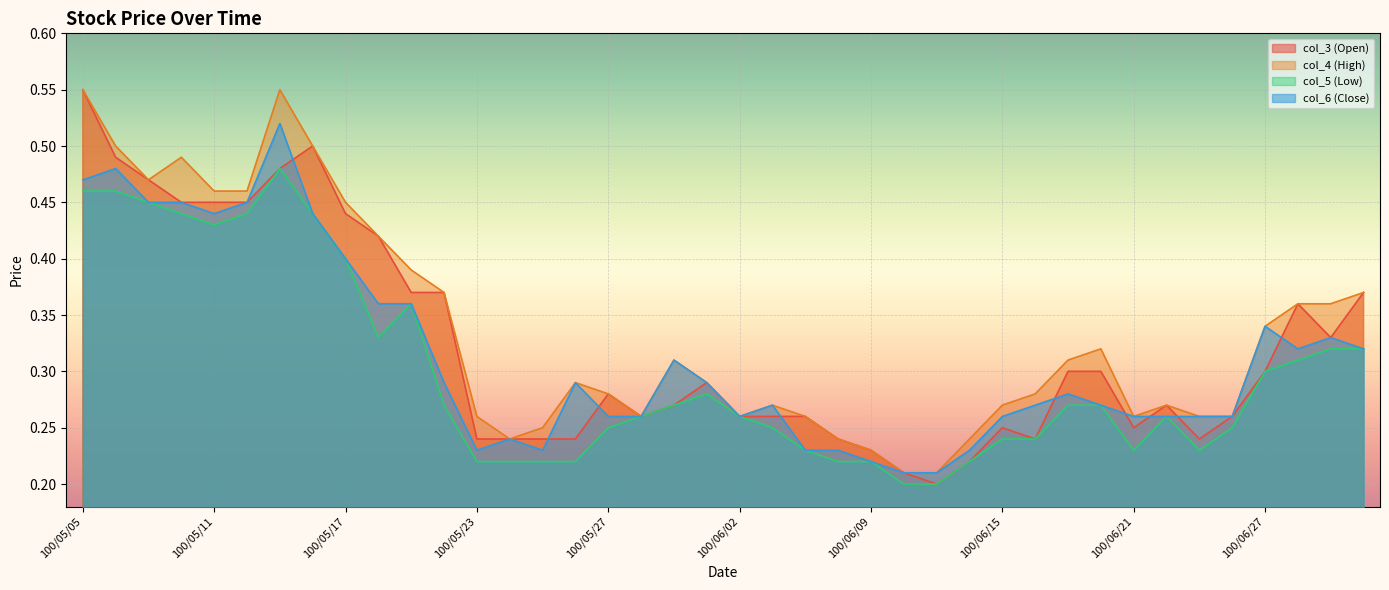

What is the label of the 22nd point from the left?

100/06/03